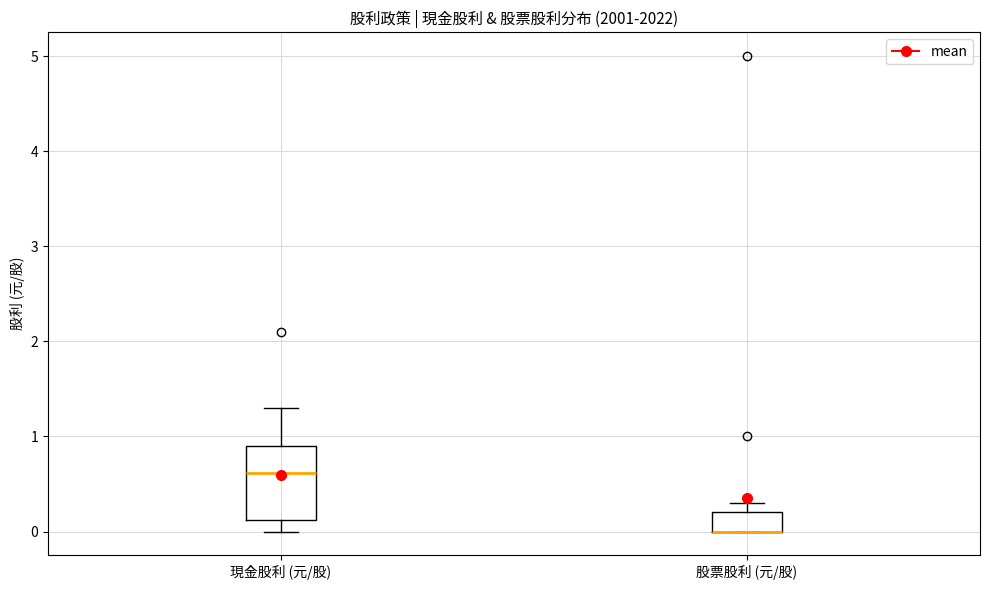

Where is the lower edge of the box for 股票股利 (元/股) on the y-axis? The values are not printed on the chart, so give them approximately, as read against the axis.

0.0